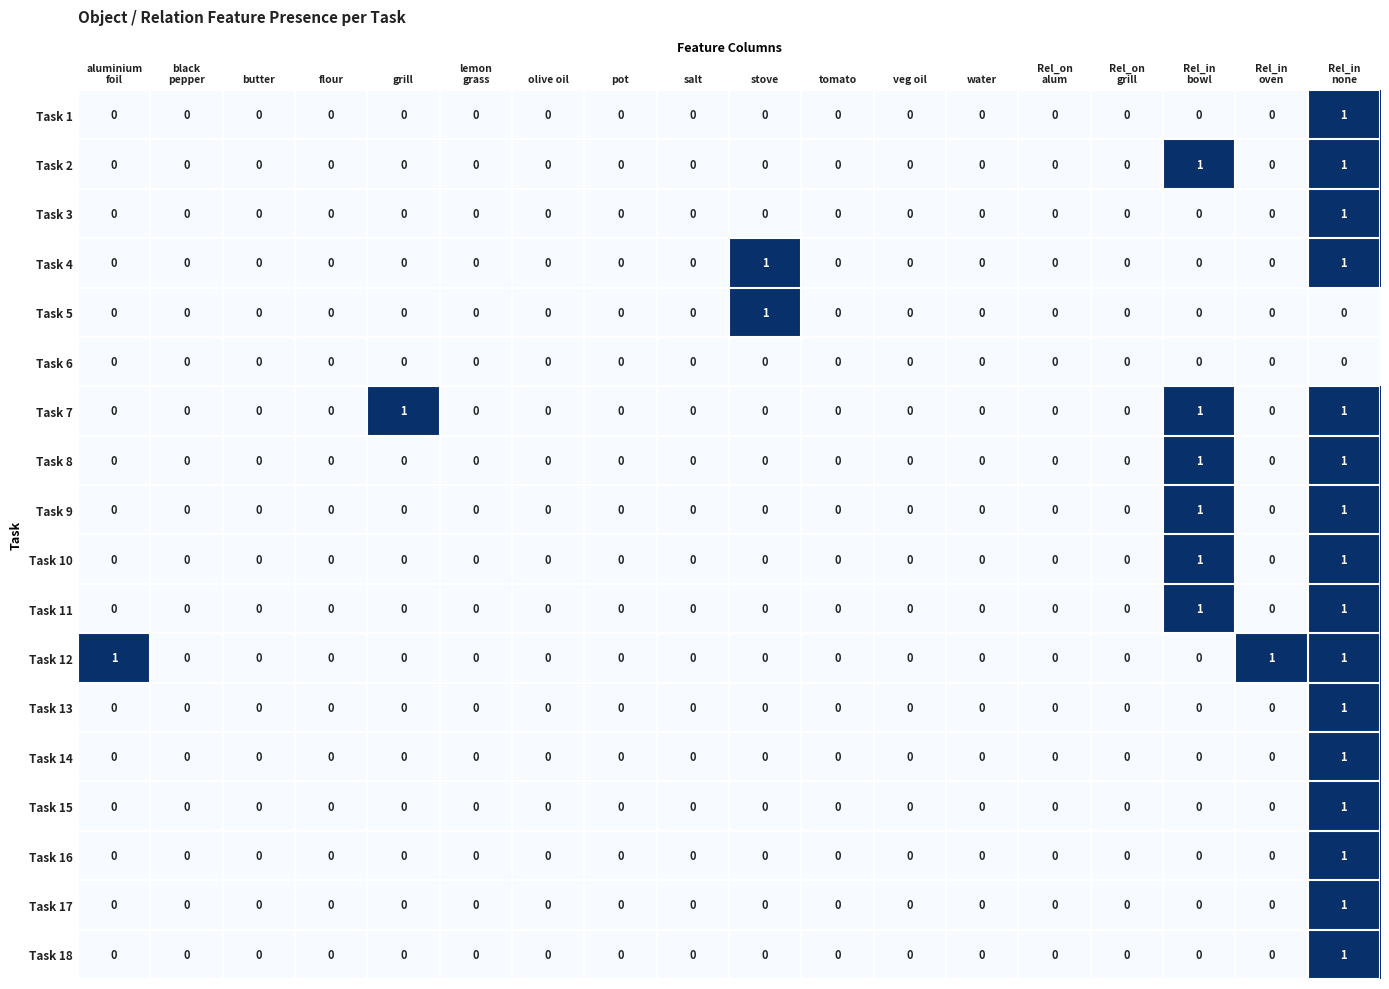

The Task 5 series shows 2 at stove. True or false?

False